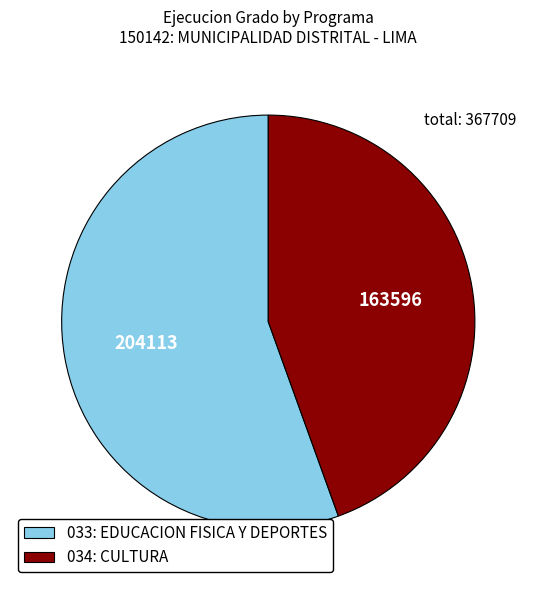

Rank the categories by value from lowest to highest.

034: CULTURA, 033: EDUCACION FISICA Y DEPORTES